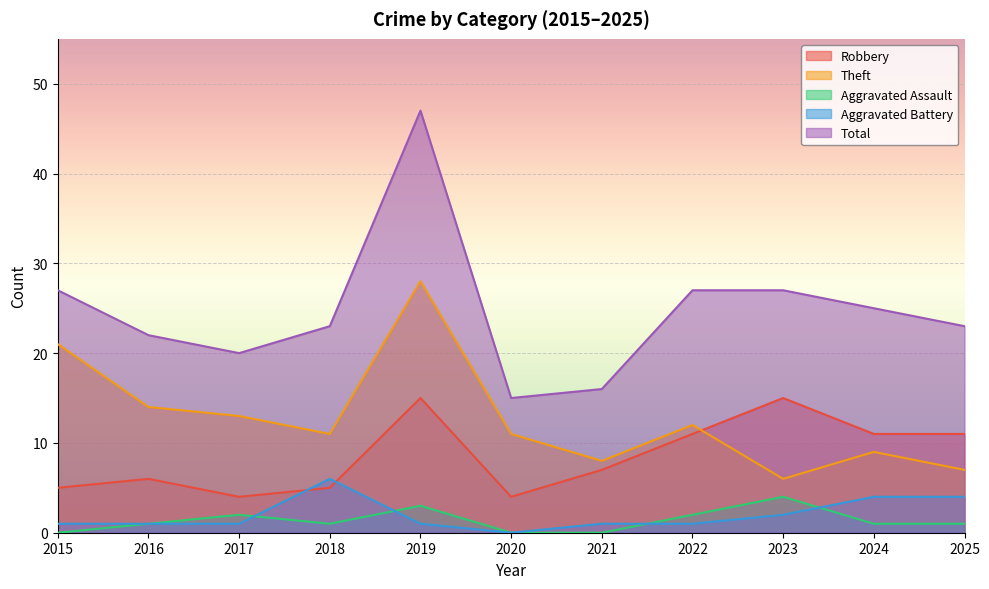

The value of Aggravated Assault at 2017 is 2. True or false?

True